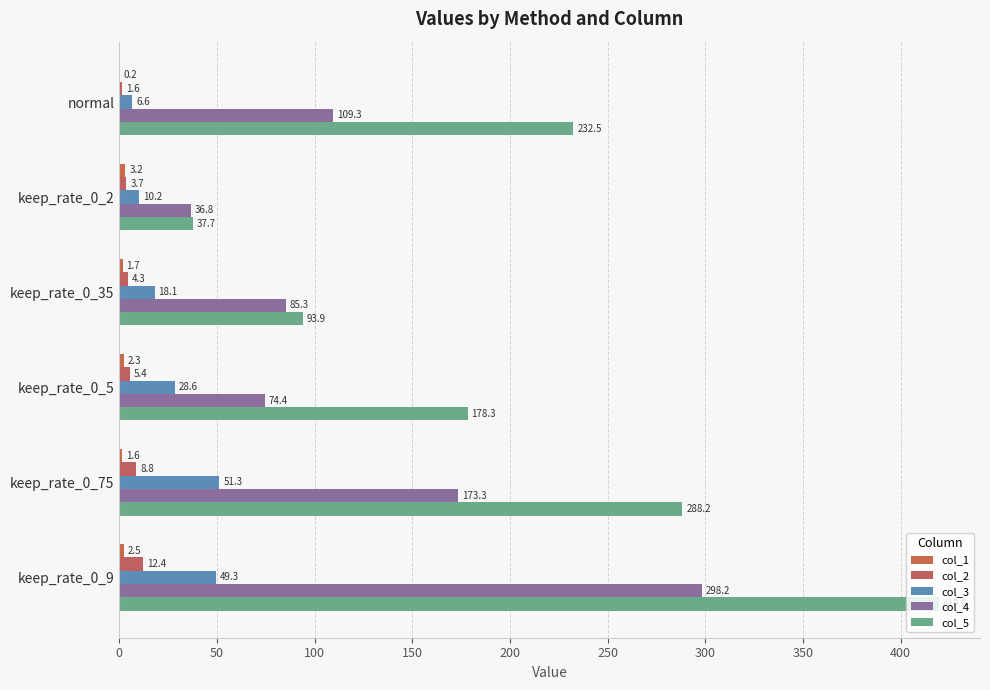

What is the highest value of the col_3 series?

51.3